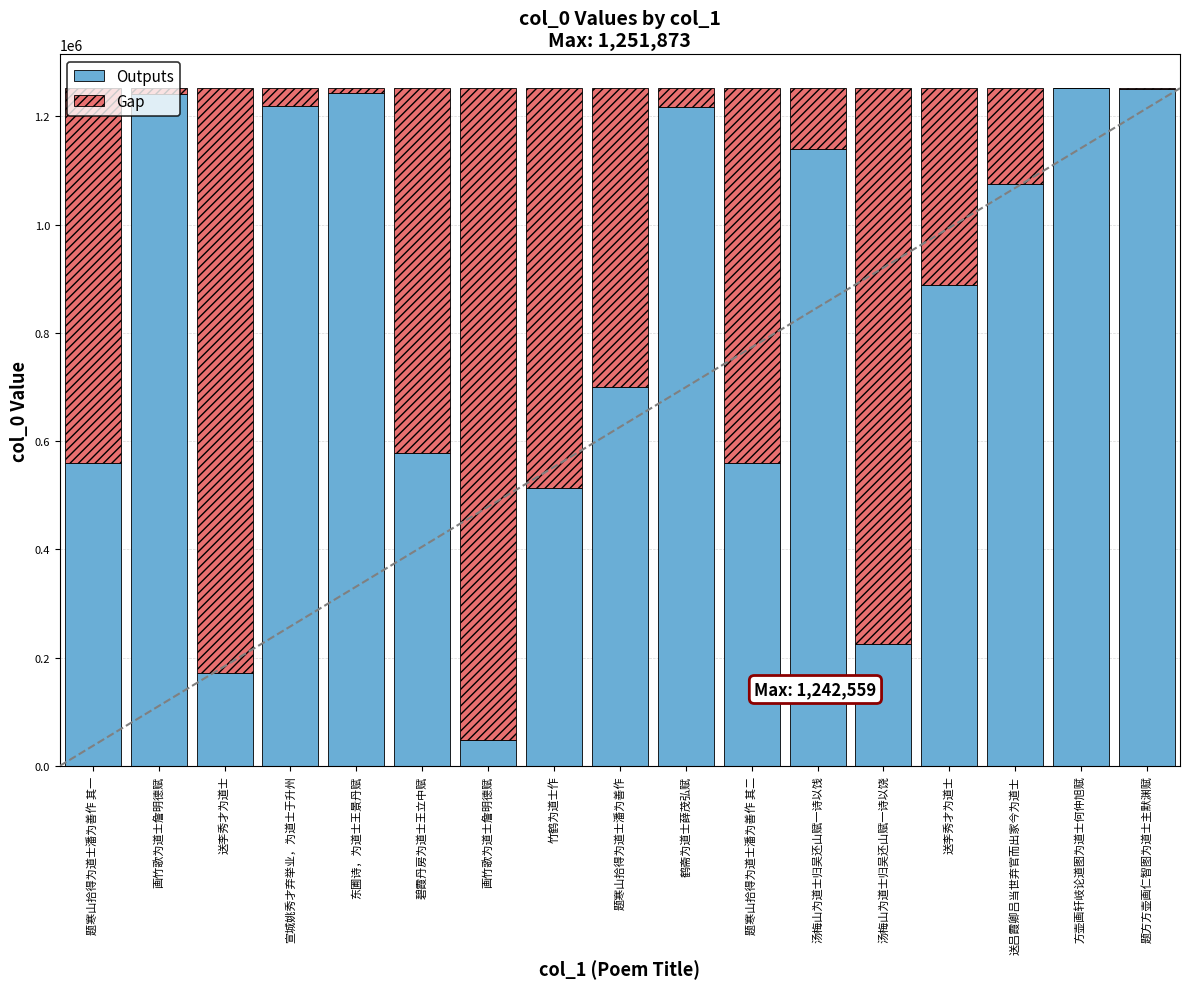

At which label does Outputs reach its minimum?

画竹歌为道士詹明德赋